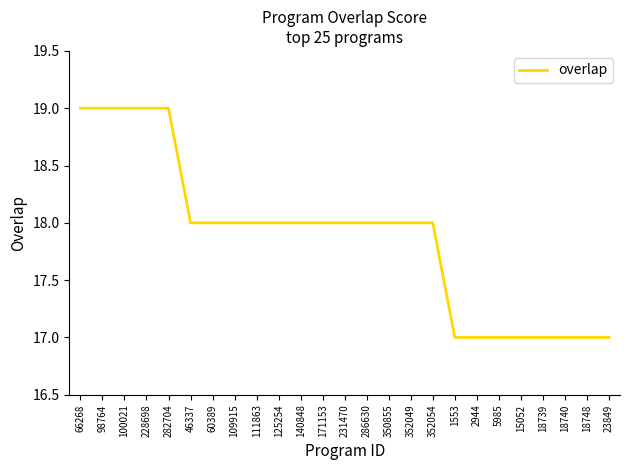

Is it true that the value at 125254 is 18?

True